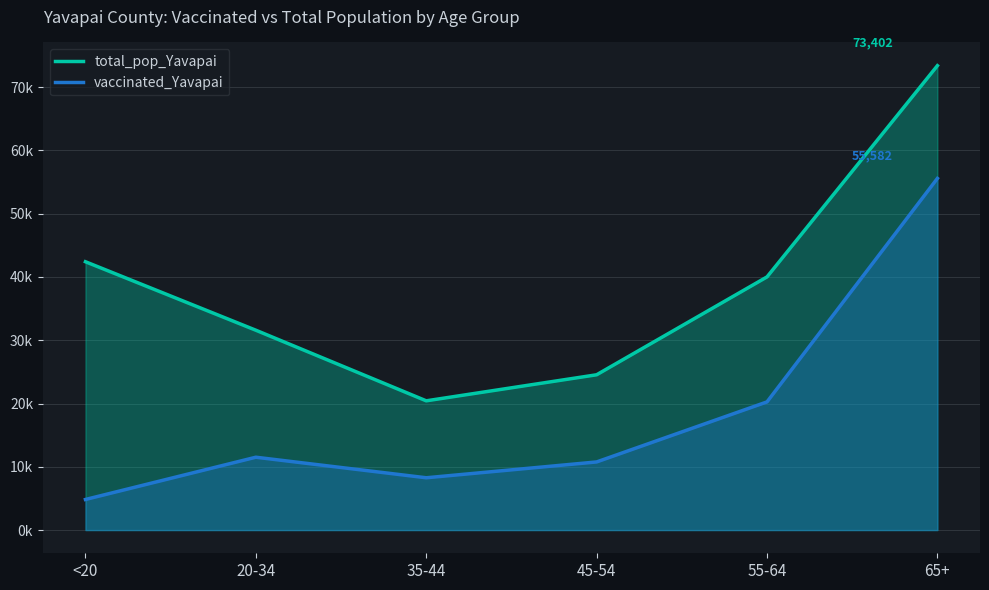

Which category has the highest value in the vaccinated_Yavapai series?

65+